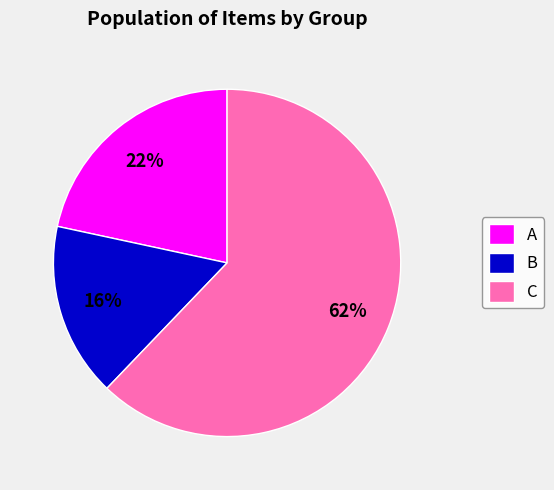

Is there any slice that represents more than half of the pie?

Yes